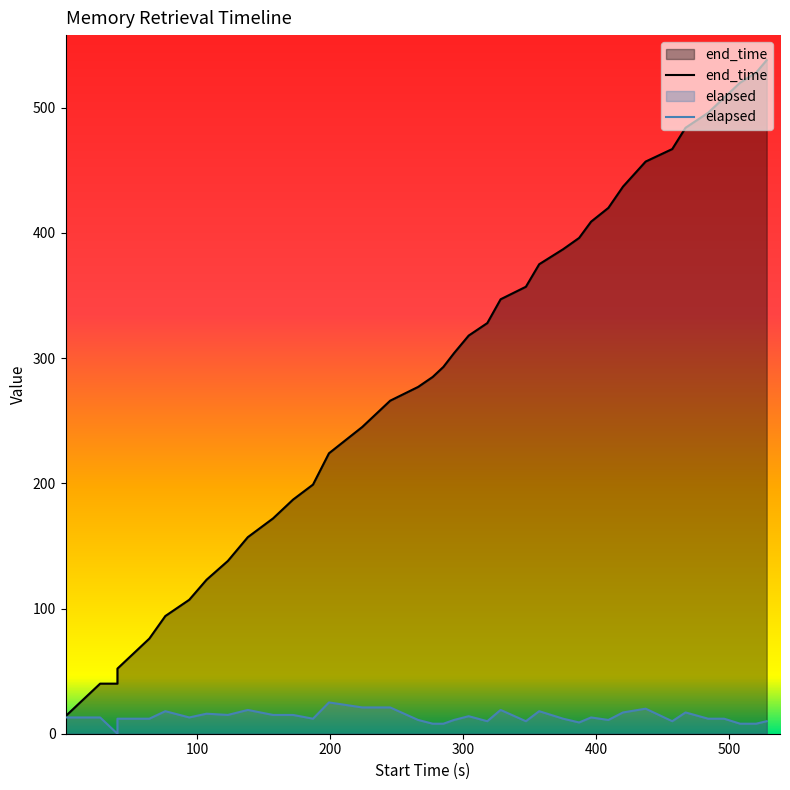

True or false: elapsed has more than 0 interior local peaks.

True